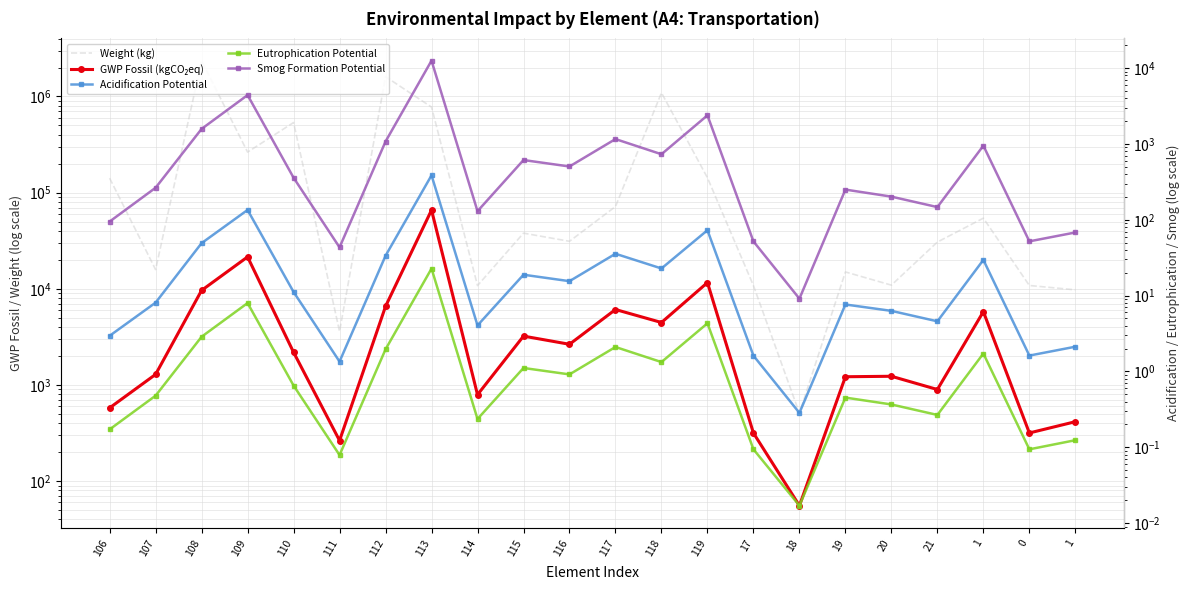

How many data points in Weight (kg) are less than 37922?

11